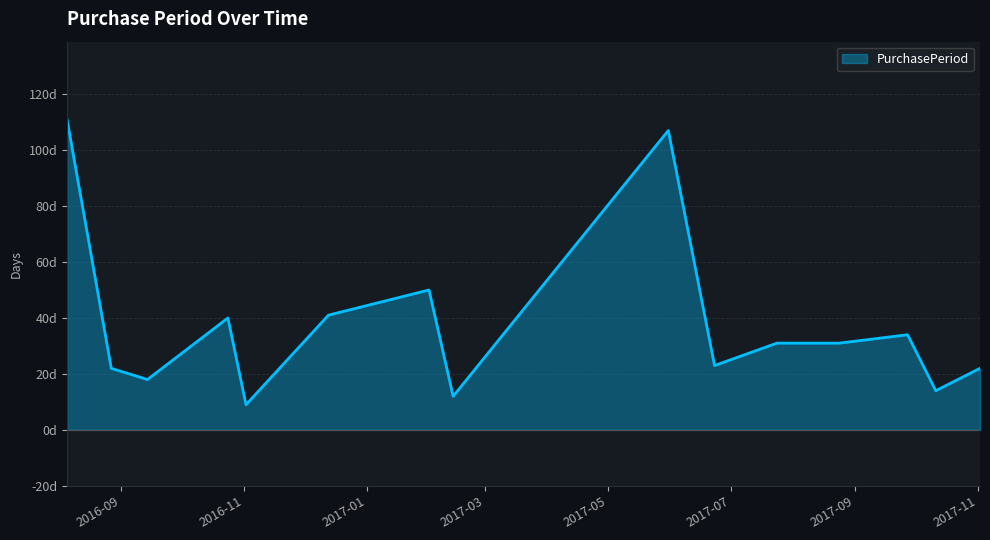

Does the chart have visible grid lines?

Yes